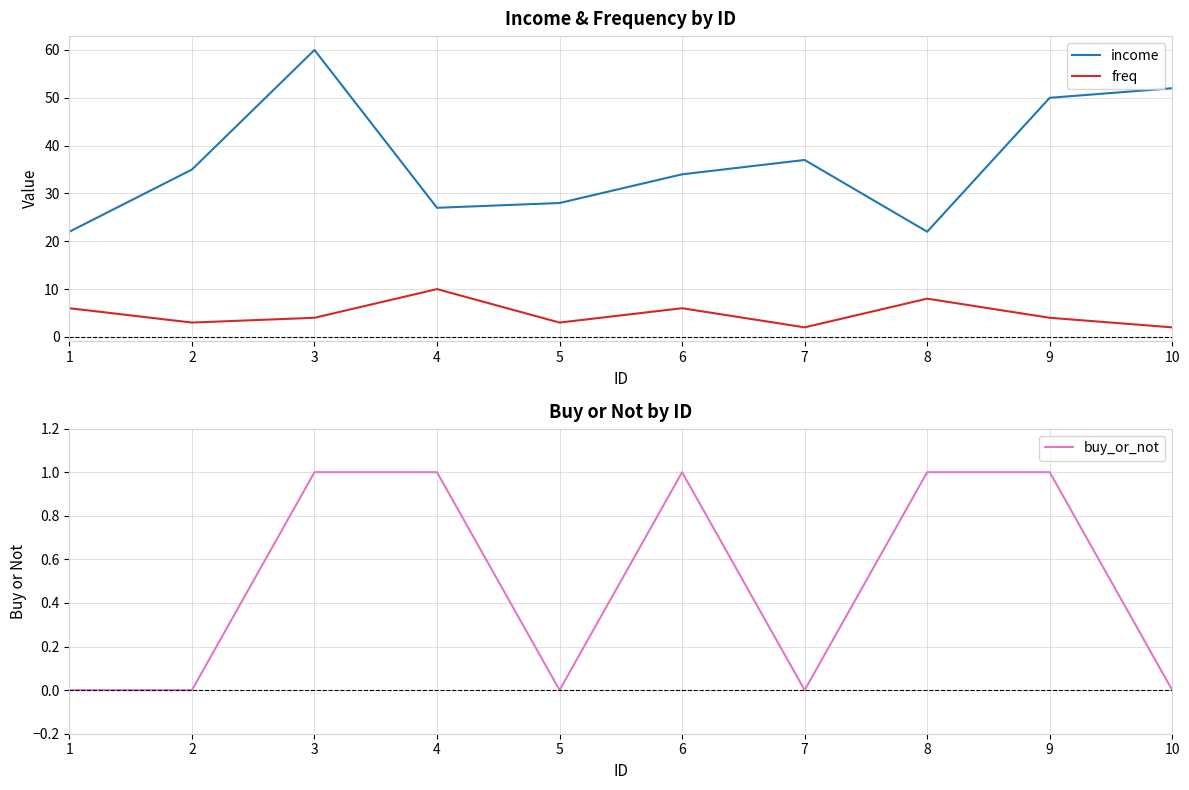

What is the difference between the second highest and minimum values in the income series?

30